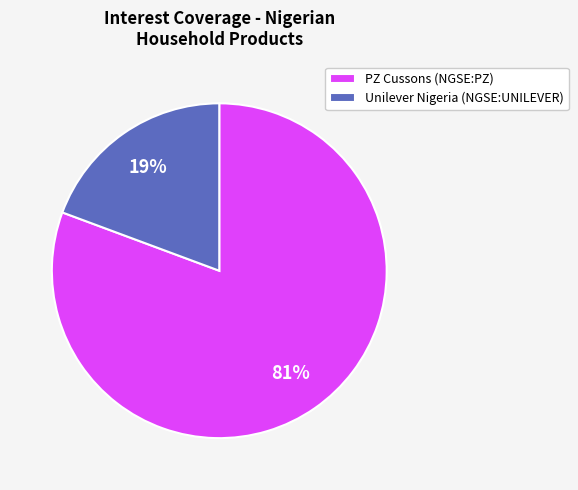

How many segments does this pie chart have?

2